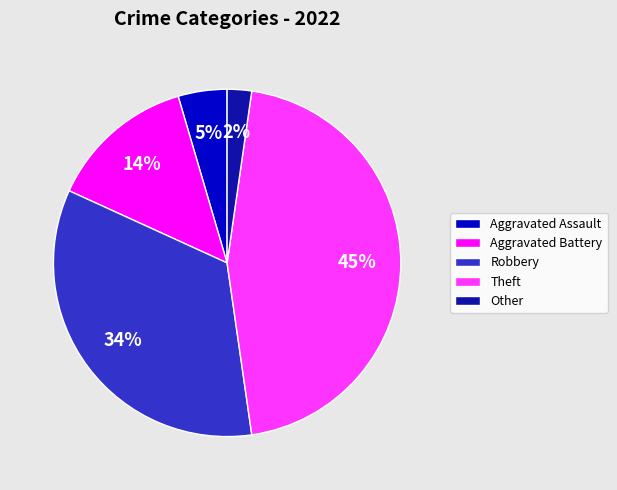

The Robbery slice represents 23% of the pie. True or false?

False